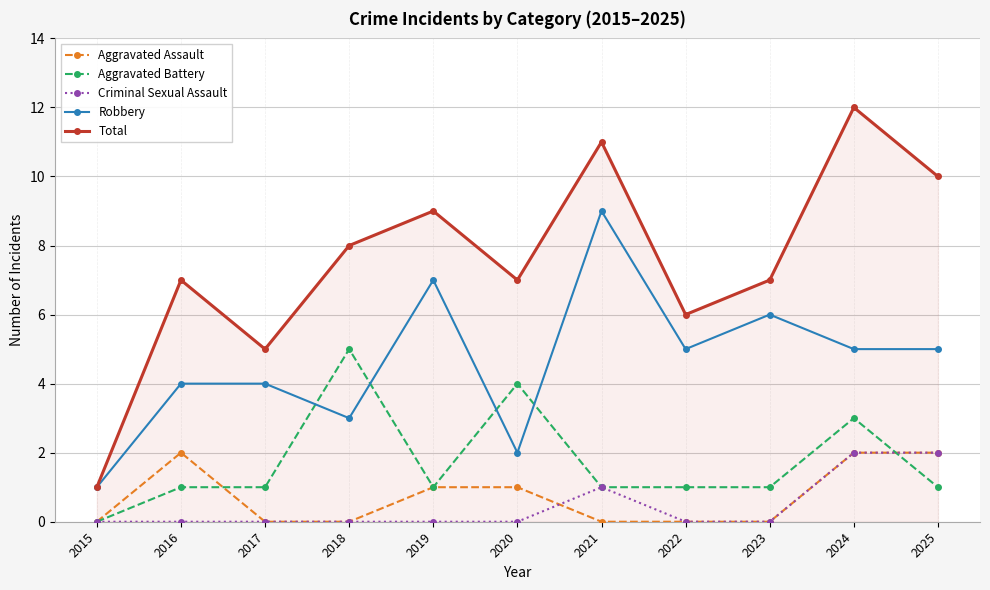

How many times do Robbery and Aggravated Battery cross each other?

4